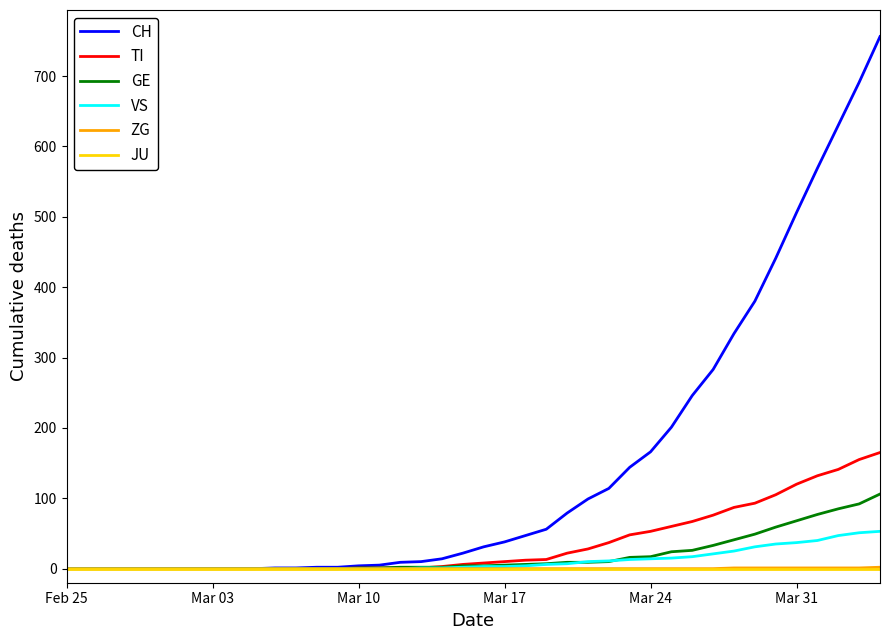

Which series has the widest spread of values?

CH